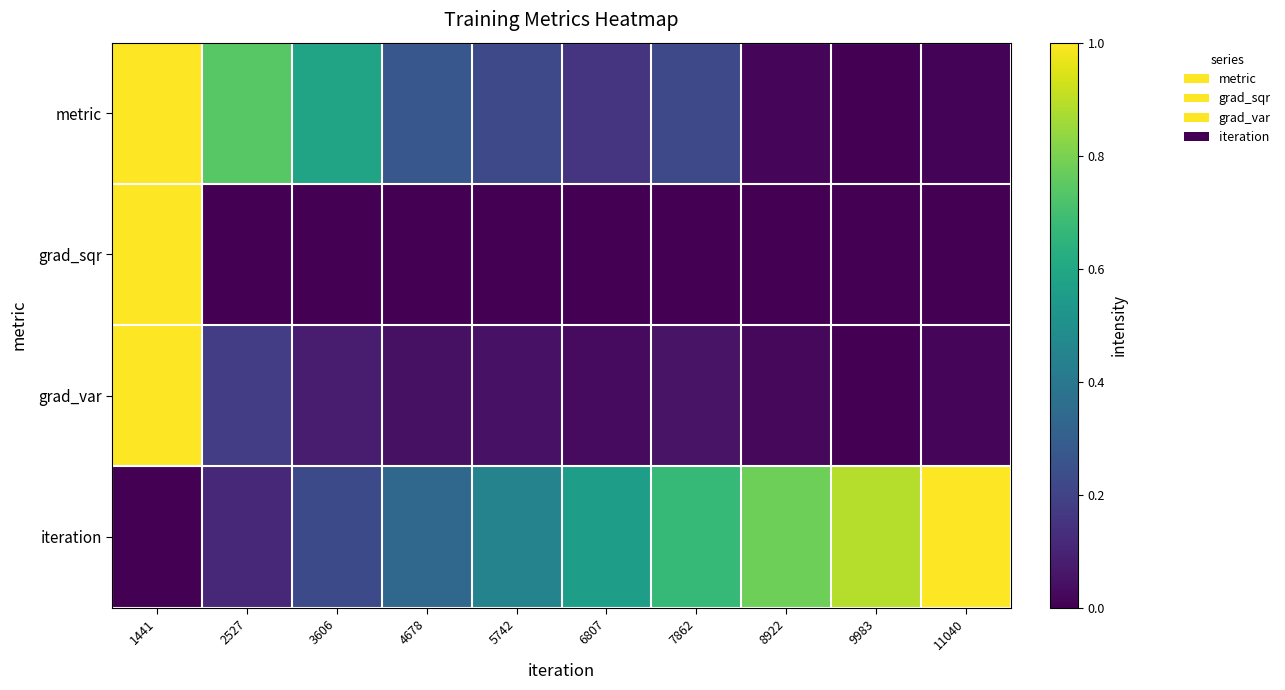

Rank the series at 1441 from lowest to highest value.

iteration, metric, grad_sqr, grad_var